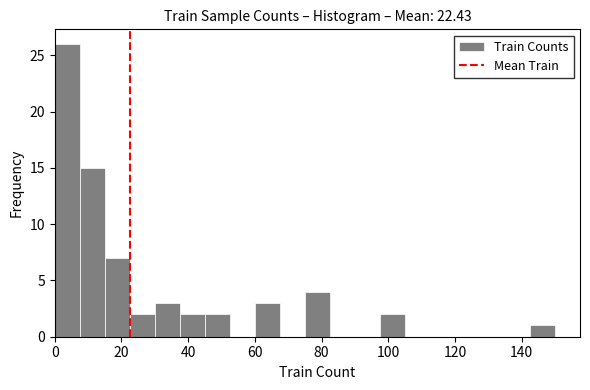

Around what value on the x-axis is the tallest bar? Give the approximate position of its centre, as read against the axis.

4